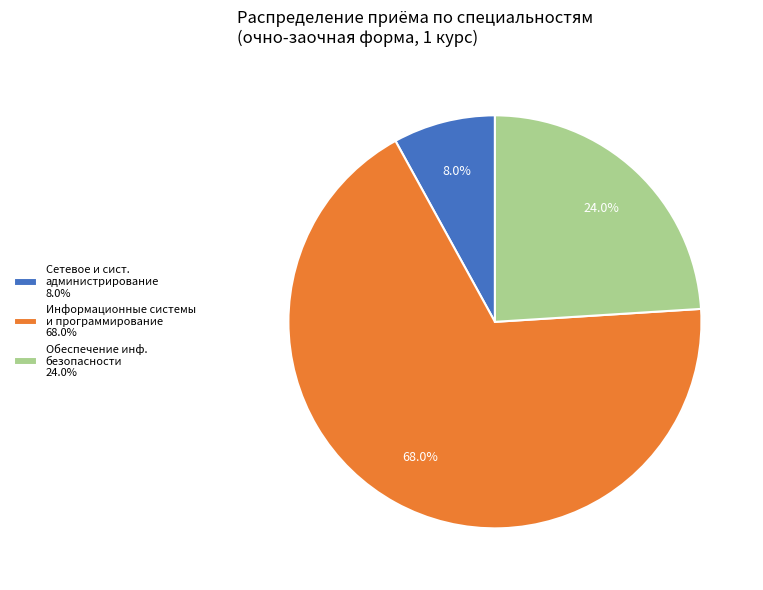

What is the majority slice?

Информационные системы и программирование 68.0%